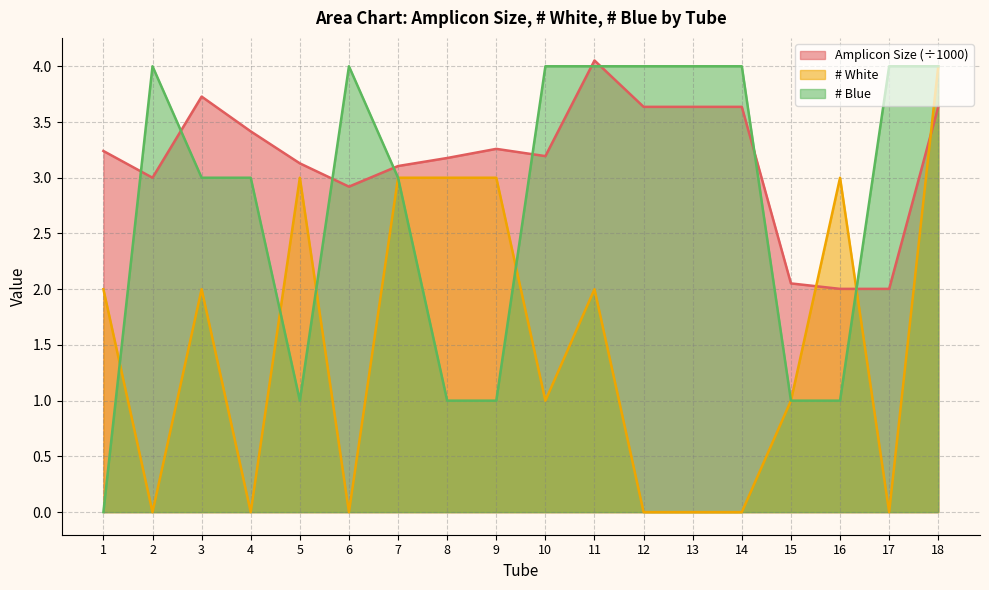

What is the sum of all # Blue values?

50.0